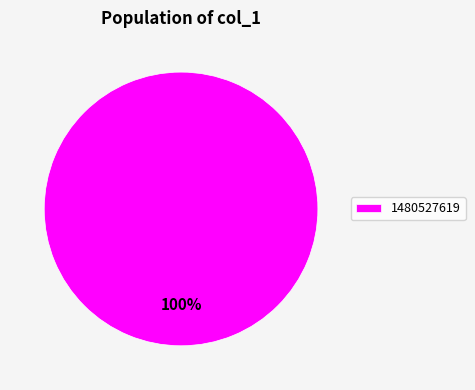

Which slice represents more than half of the pie?

1480527619